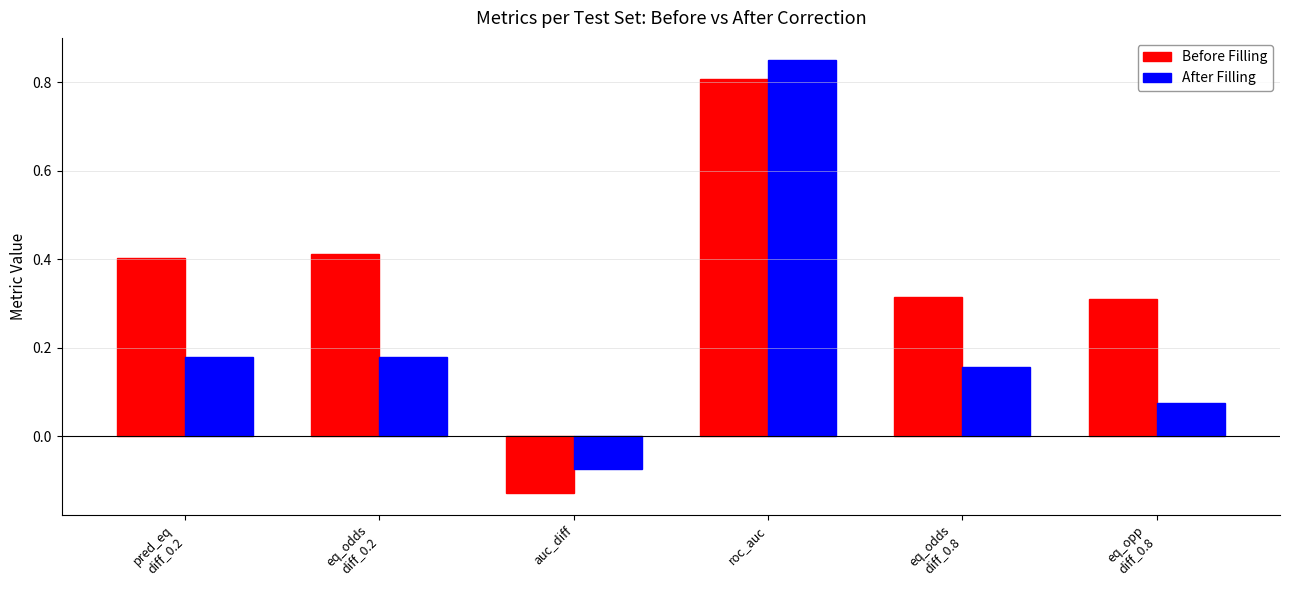

What is the sum of the Before Filling values at pred_eq
diff_0.2 and eq_odds
diff_0.8?

0.7